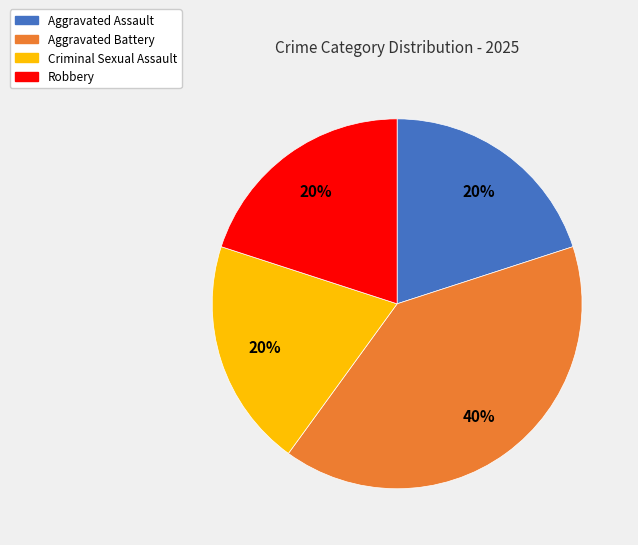

Do Aggravated Assault and Criminal Sexual Assault together represent more than half of the pie?

No